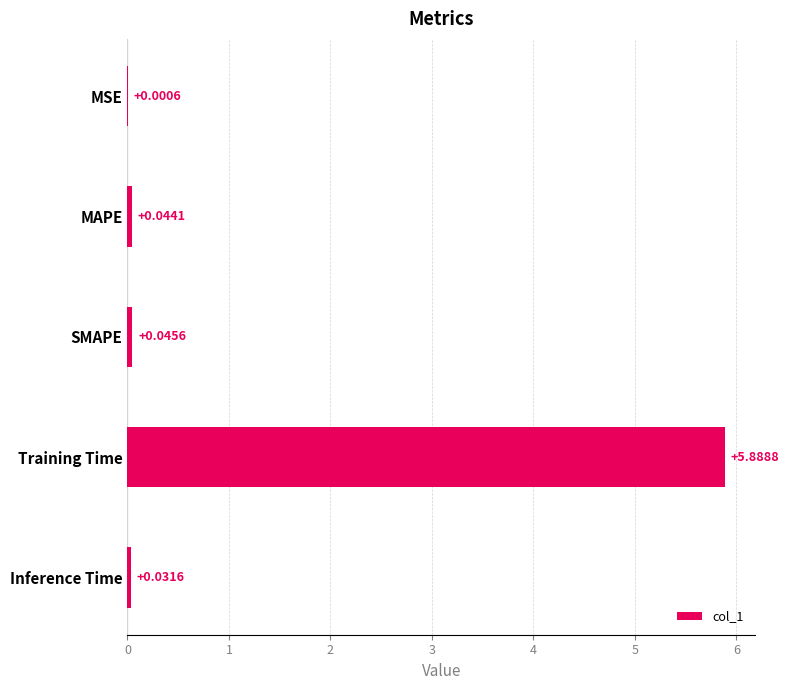

Where is the data nearest to the value 2?

SMAPE